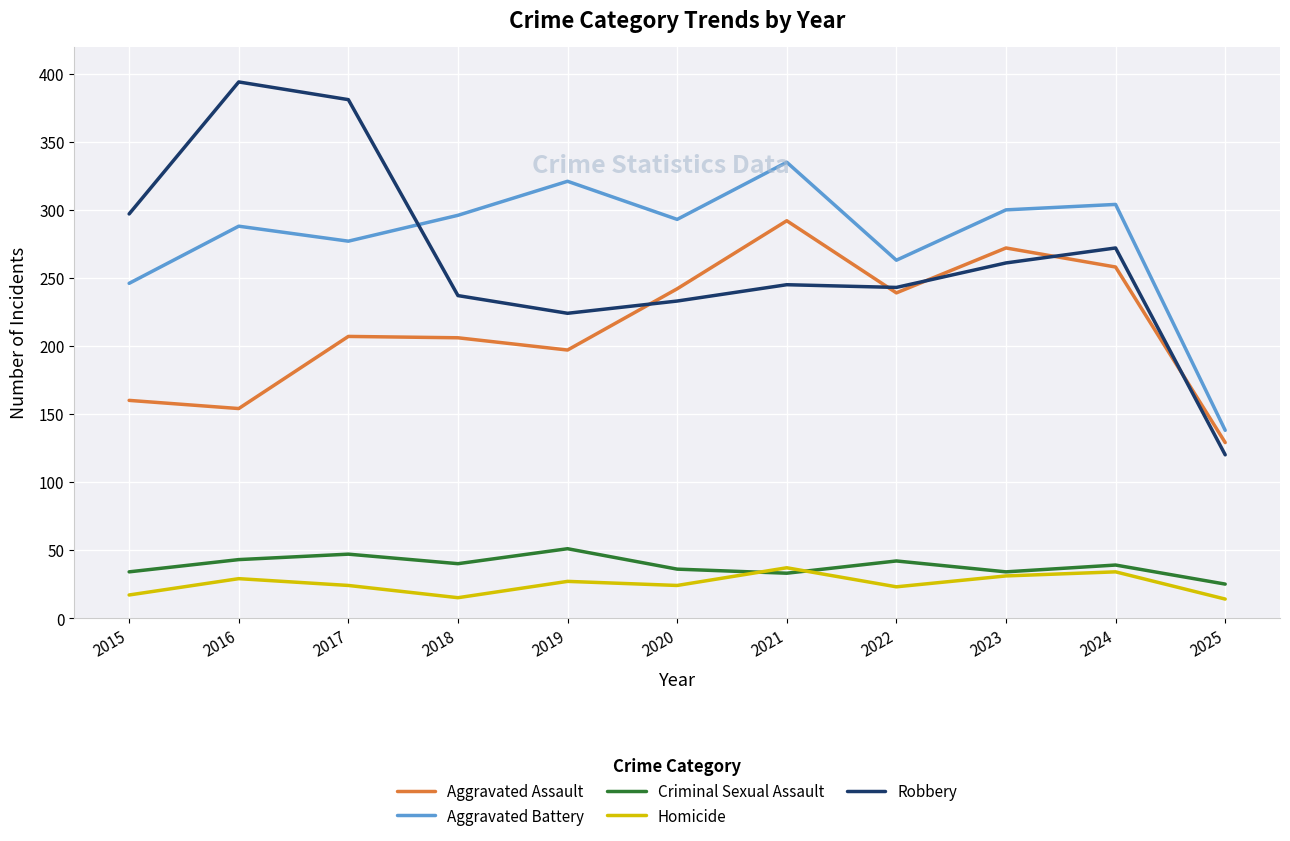

Which label corresponds to the largest value in the chart?

2016